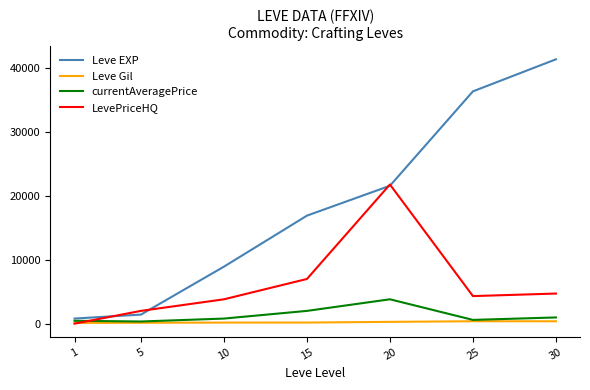

What is the spread (max minus min) of values at 20?

21518.0